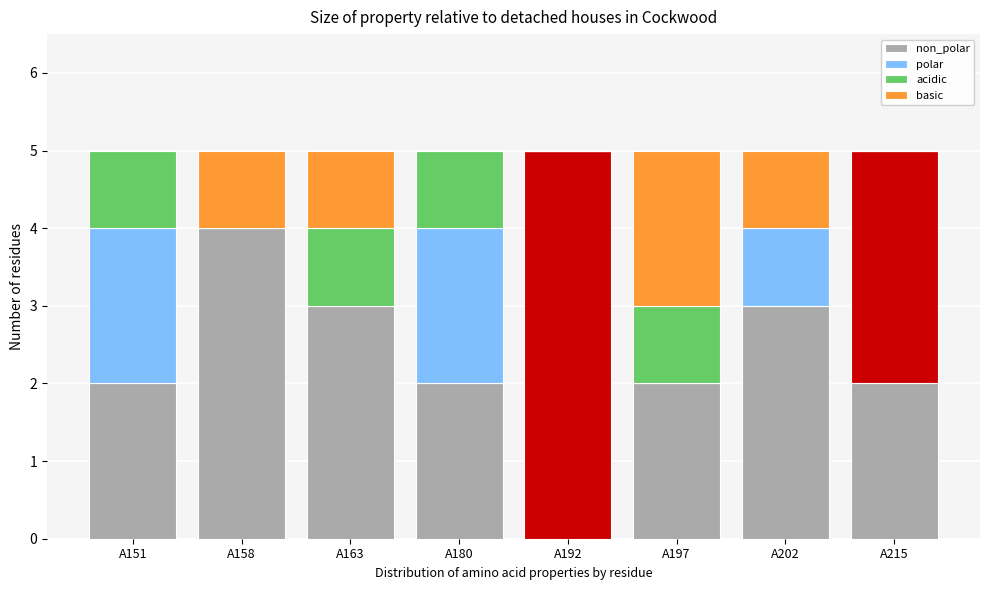

Count the number of categories in the chart.

8